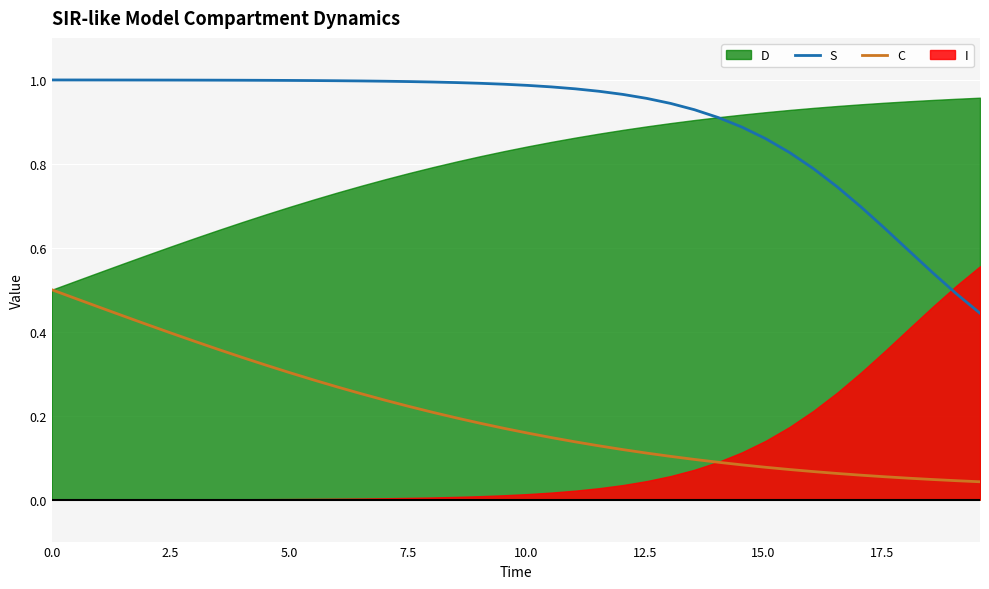

True or false: C and S intersect in this chart.

False